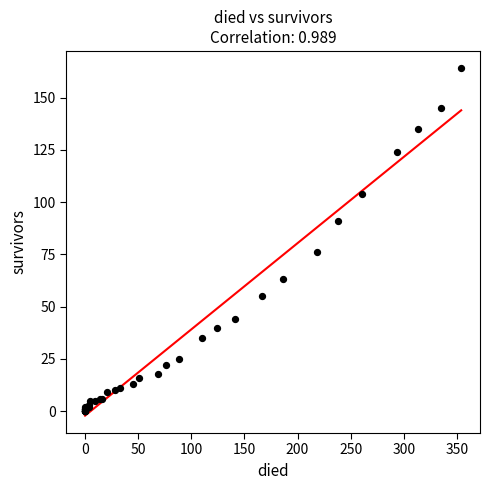

What Y value in the scatter plot is closest to 82?

76